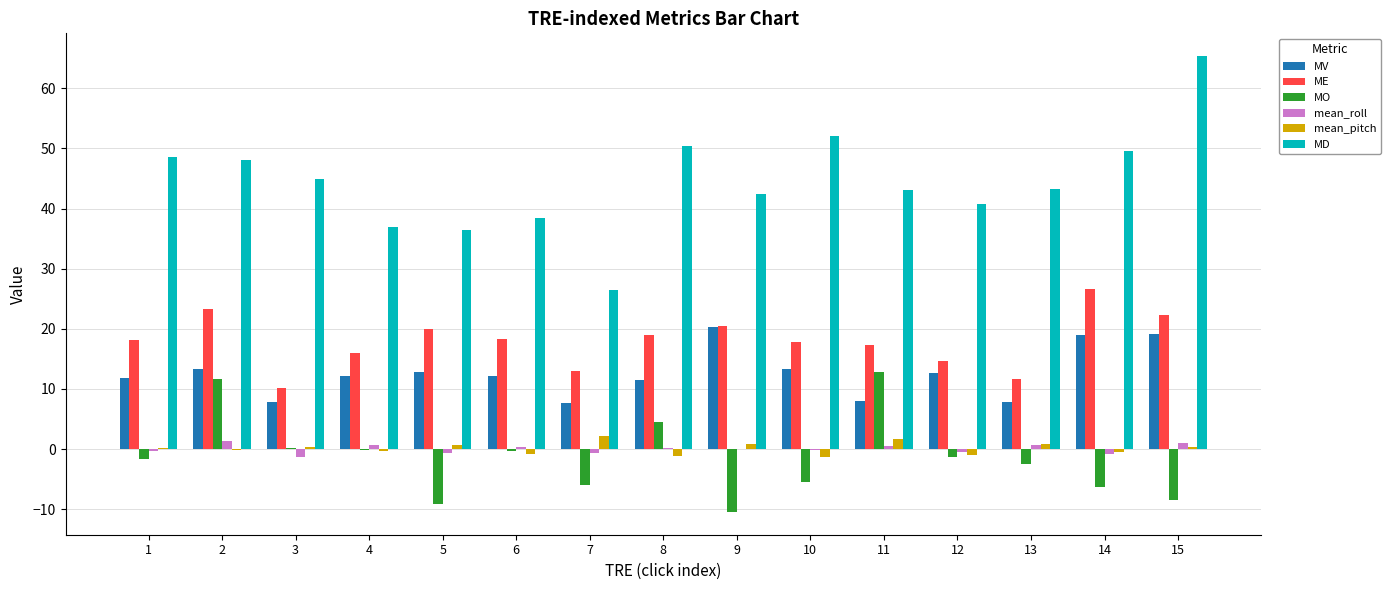

What is the maximum value shown in the chart?

65.4